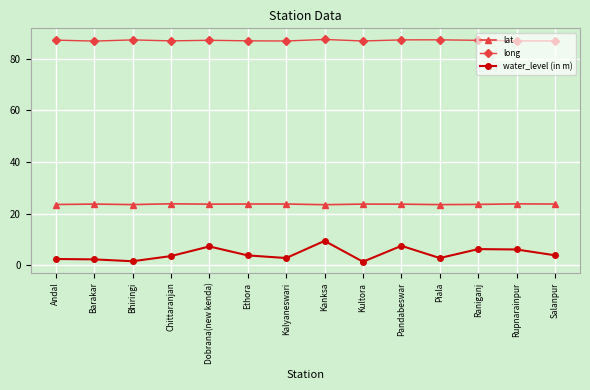

Read the lat value at Raniganj.

23.6